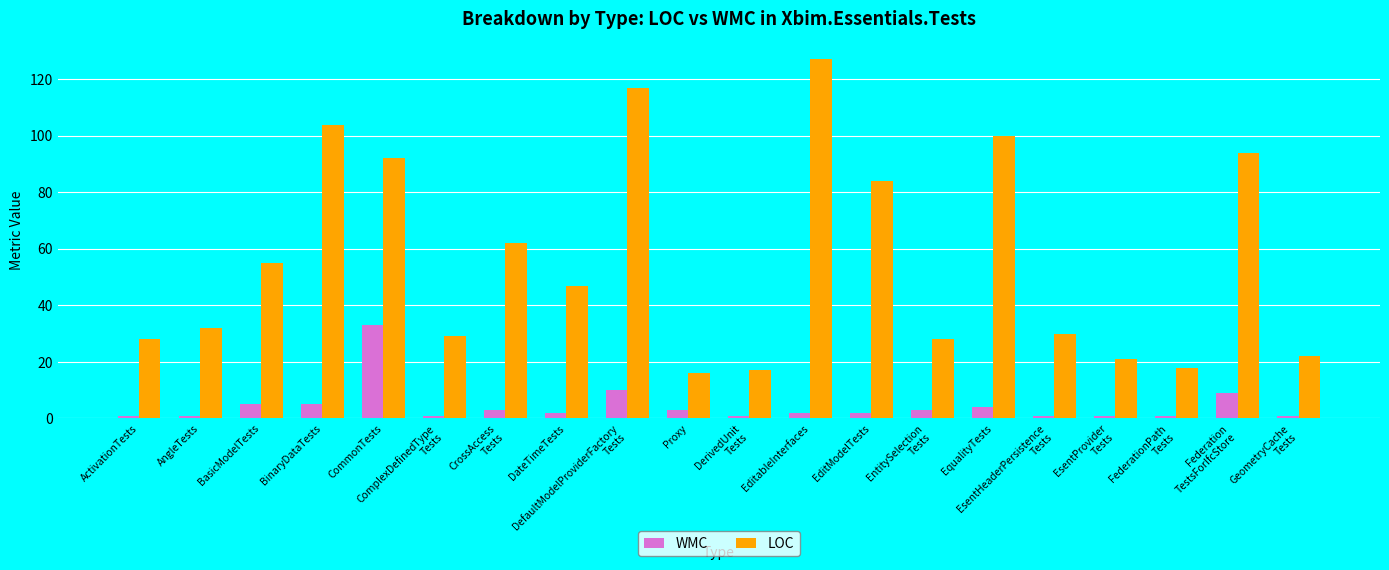

What is the label of the 16th bar from the right?

CommonTests